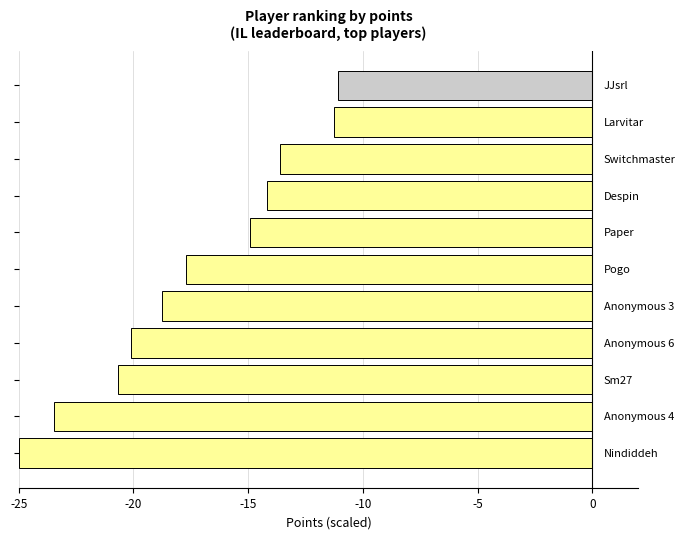

What is the smallest value displayed?

-25.0